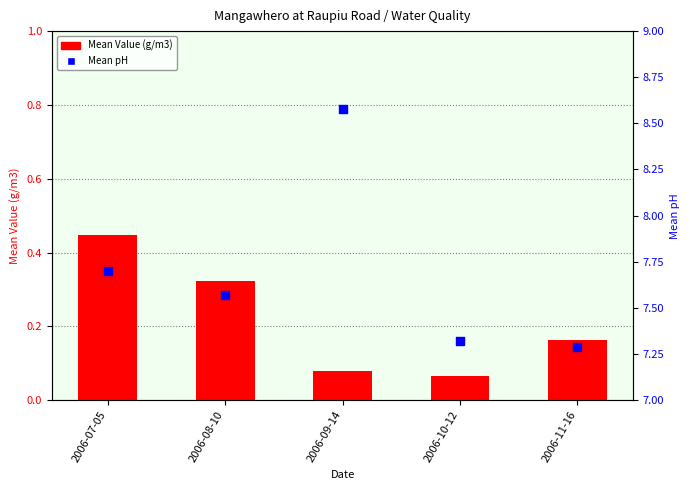

What are all the series names shown in the legend?

Mean Value (g/m3), Mean pH